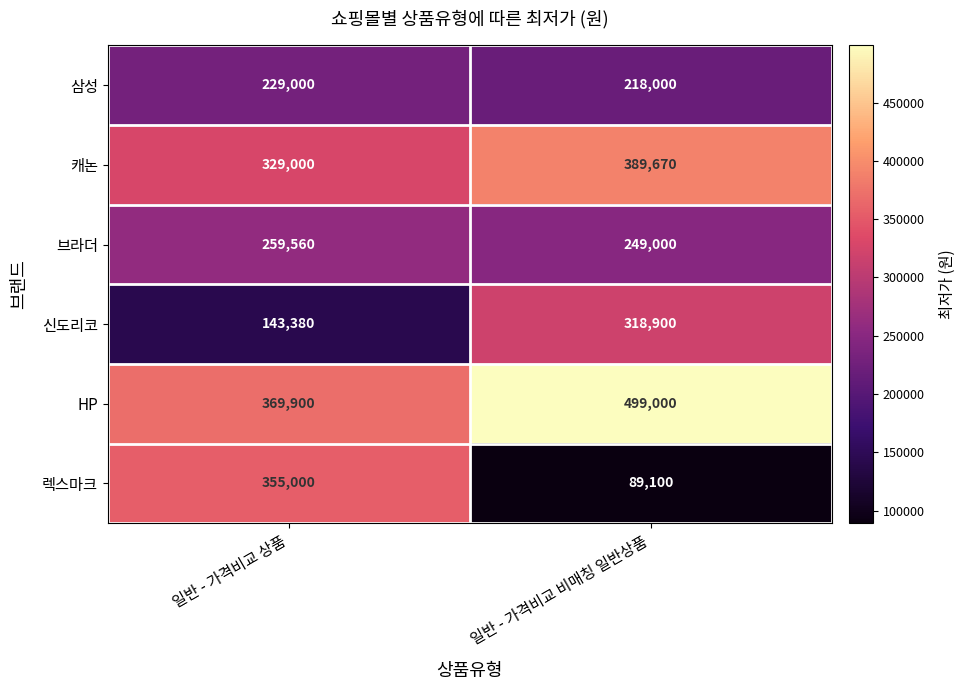

Reading left to right, what are all the values shown in this chart?

삼성: 229000	218000
캐논: 329000	389670
브라더: 259560	249000
신도리코: 143380	318900
HP: 369900	499000
렉스마크: 355000	89100